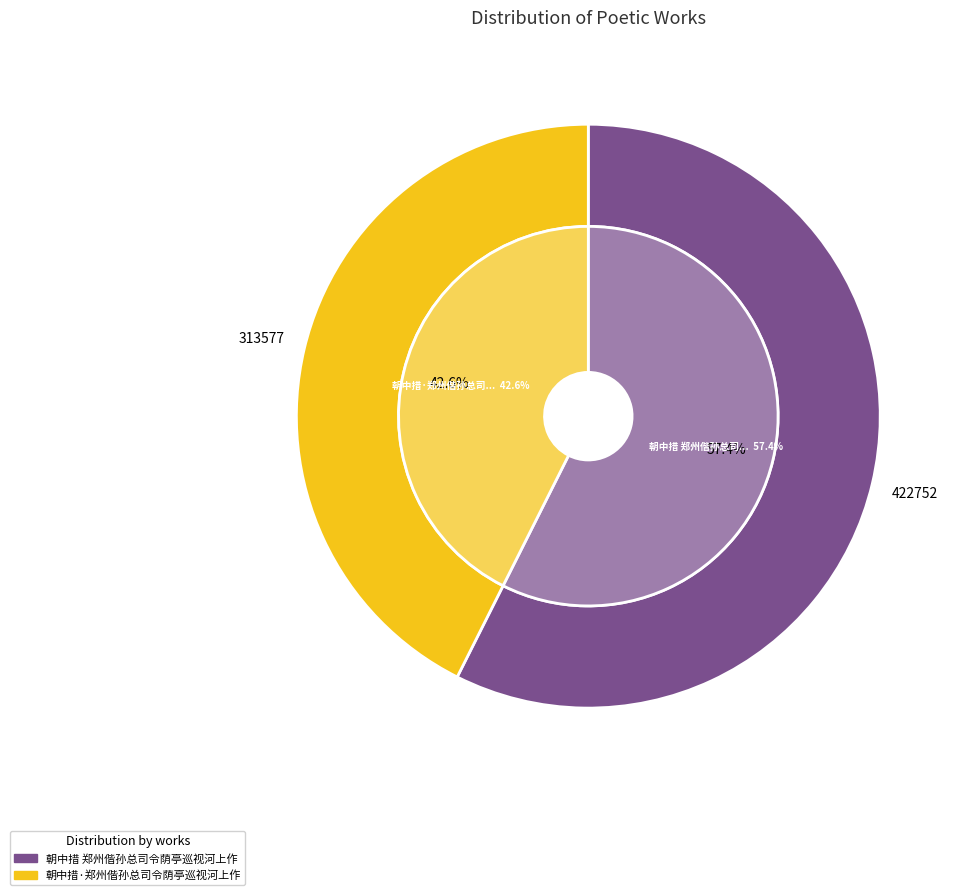

Rank the categories by value from highest to lowest.

朝中措 郑州偕孙总司令荫亭巡视河上作, 朝中措·郑州偕孙总司令荫亭巡视河上作